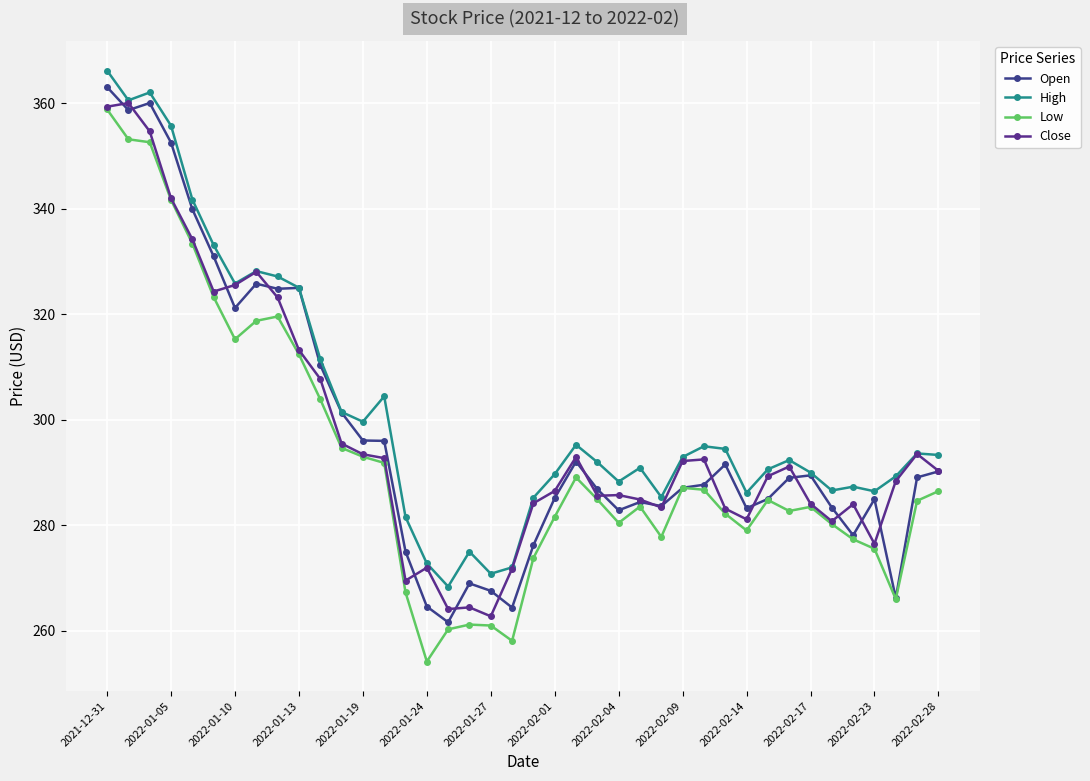

What is the sum of all Open values?

11904.1